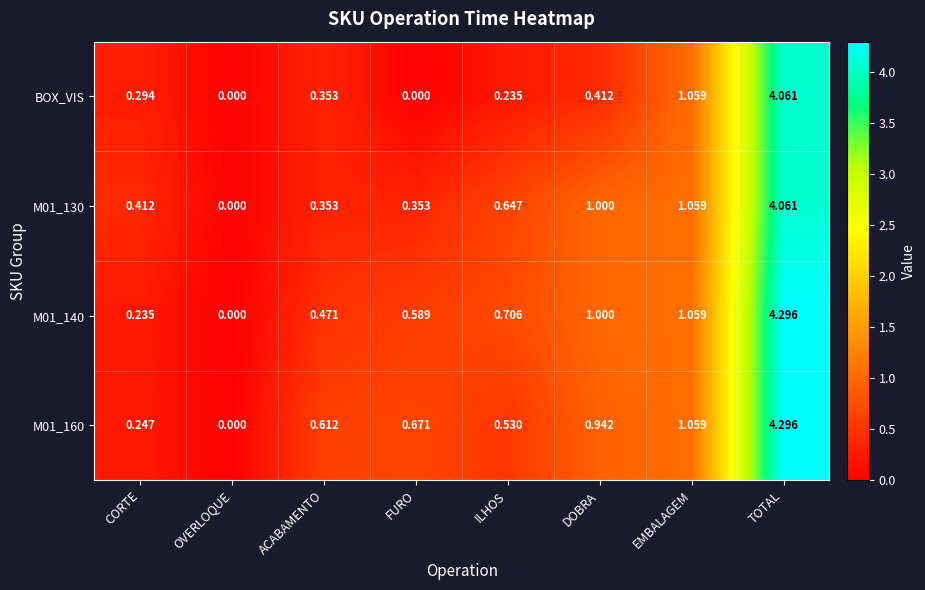

What is the total value across all series at ILHOS?

2.1